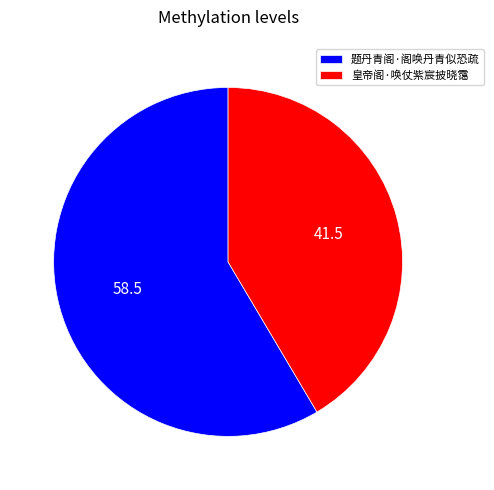

The 题丹青阁·阁唤丹青似恐疏 slice represents 48% of the pie. True or false?

False